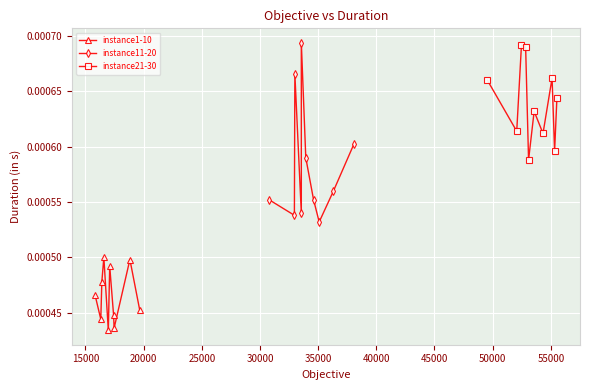

How many lines are shown in the chart?

3